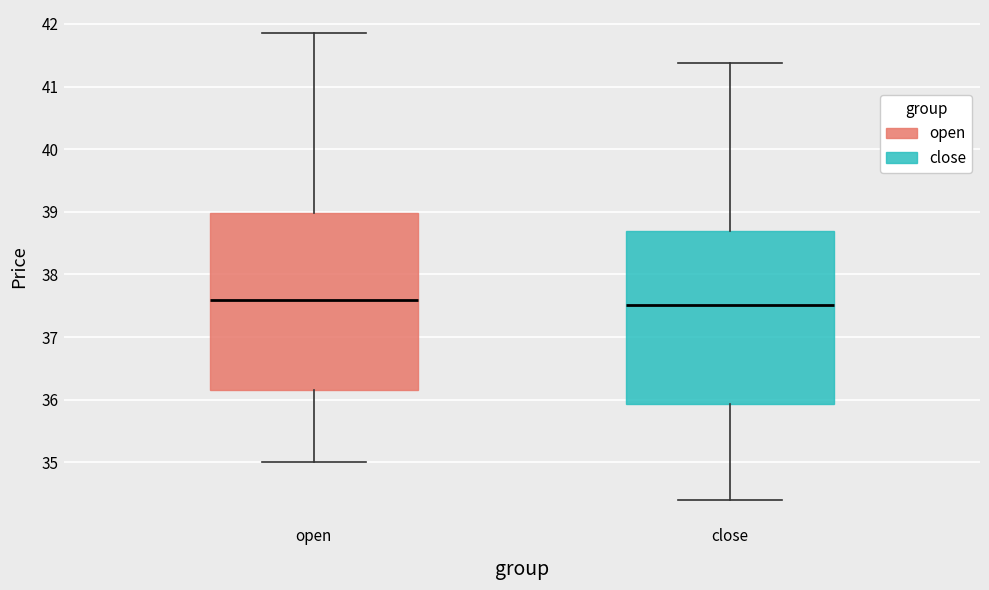

Reading left to right, transcribe this box plot: for each box, give where its median line is, the range the box spans, and where its two whiskers end, as read against the y-axis. The values are not printed on the chart, so give them approximately, as read against the axis.

open: median 37.6, box 36.2 to 39.0, whiskers 35.0 to 41.9
close: median 37.5, box 35.9 to 38.7, whiskers 34.4 to 41.4